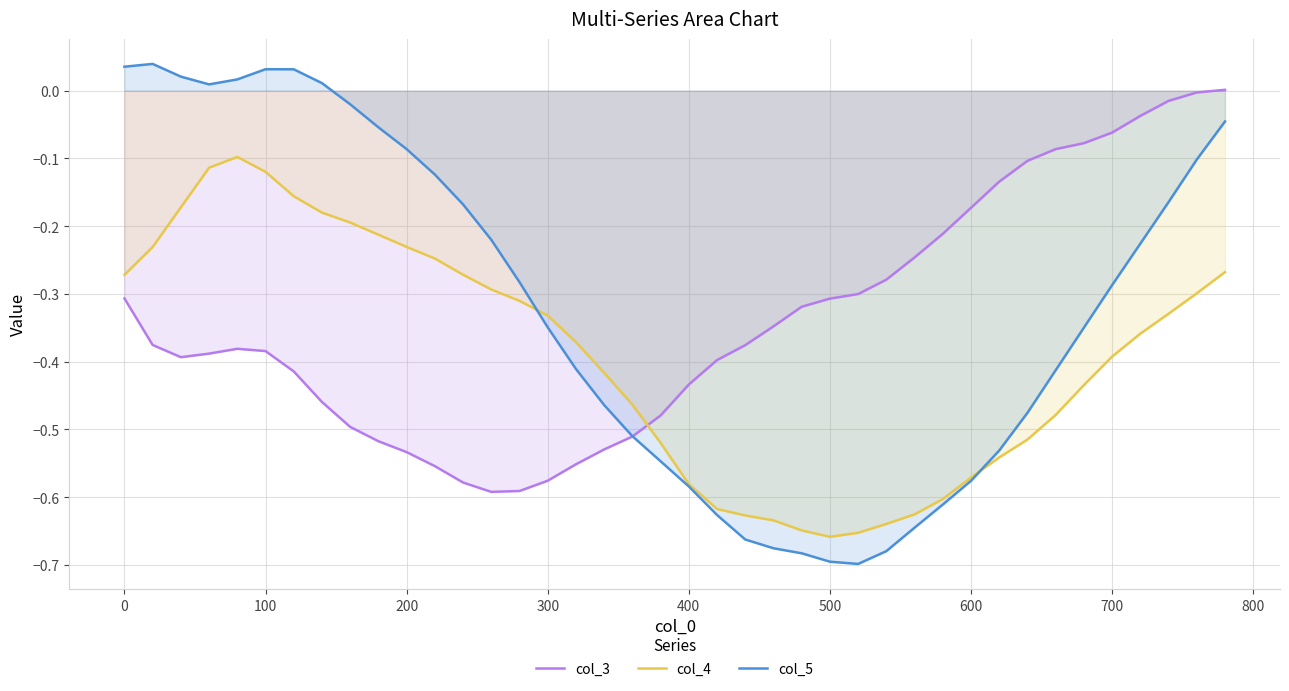

True or false: col_5 has more than 1 interior local peaks.

True